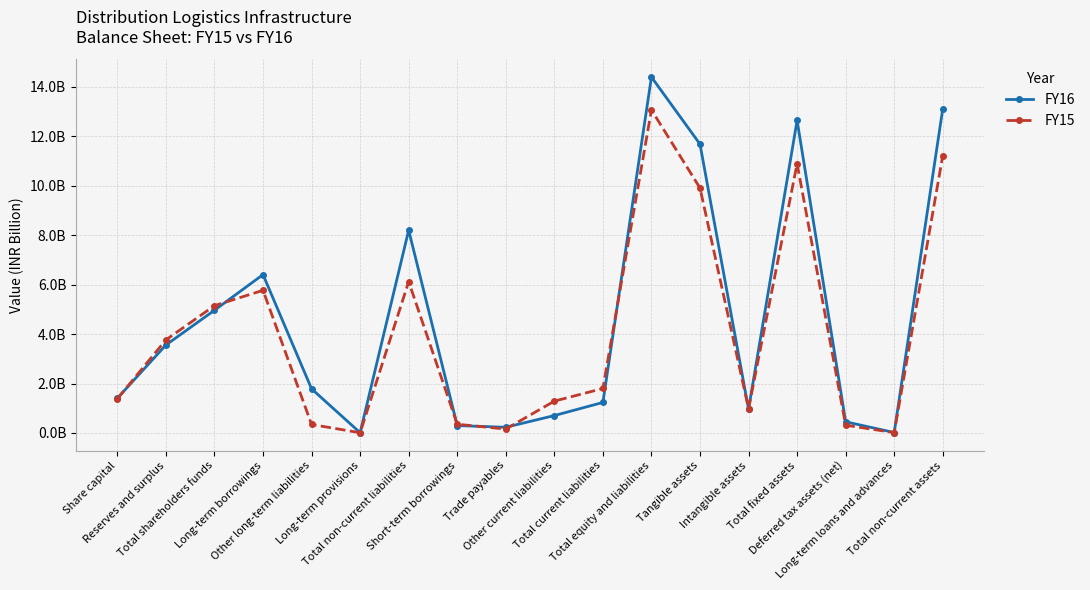

What is the difference between the FY15 values at Share capital and Long-term provisions?

1.4